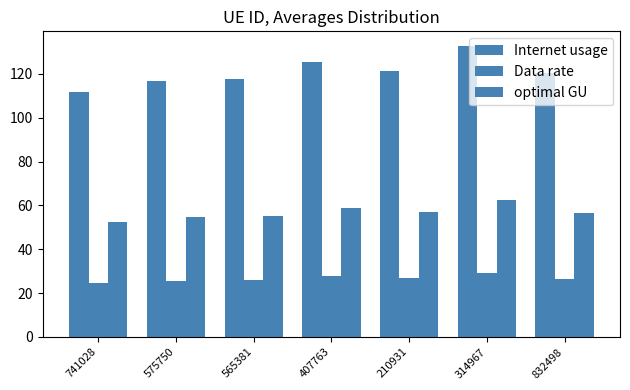

The Internet usage series shows 28.9 at 210931. True or false?

False